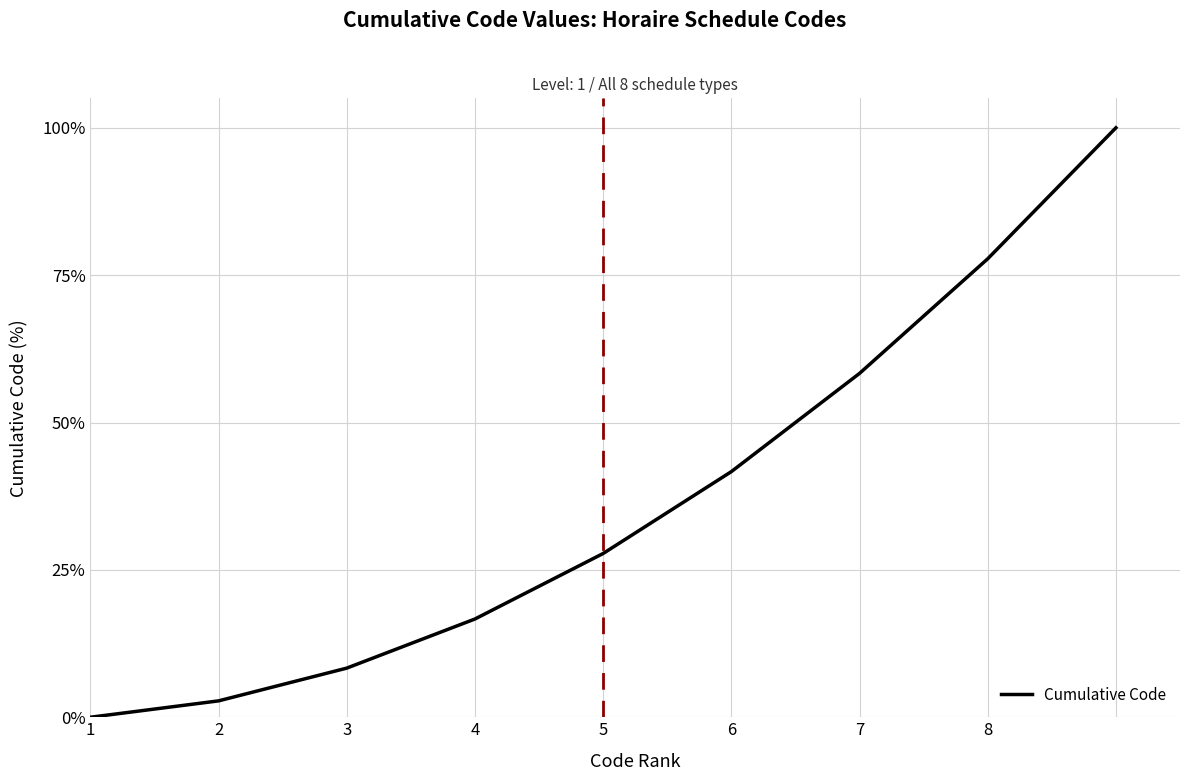

Is this an area chart (filled region under the line)?

No